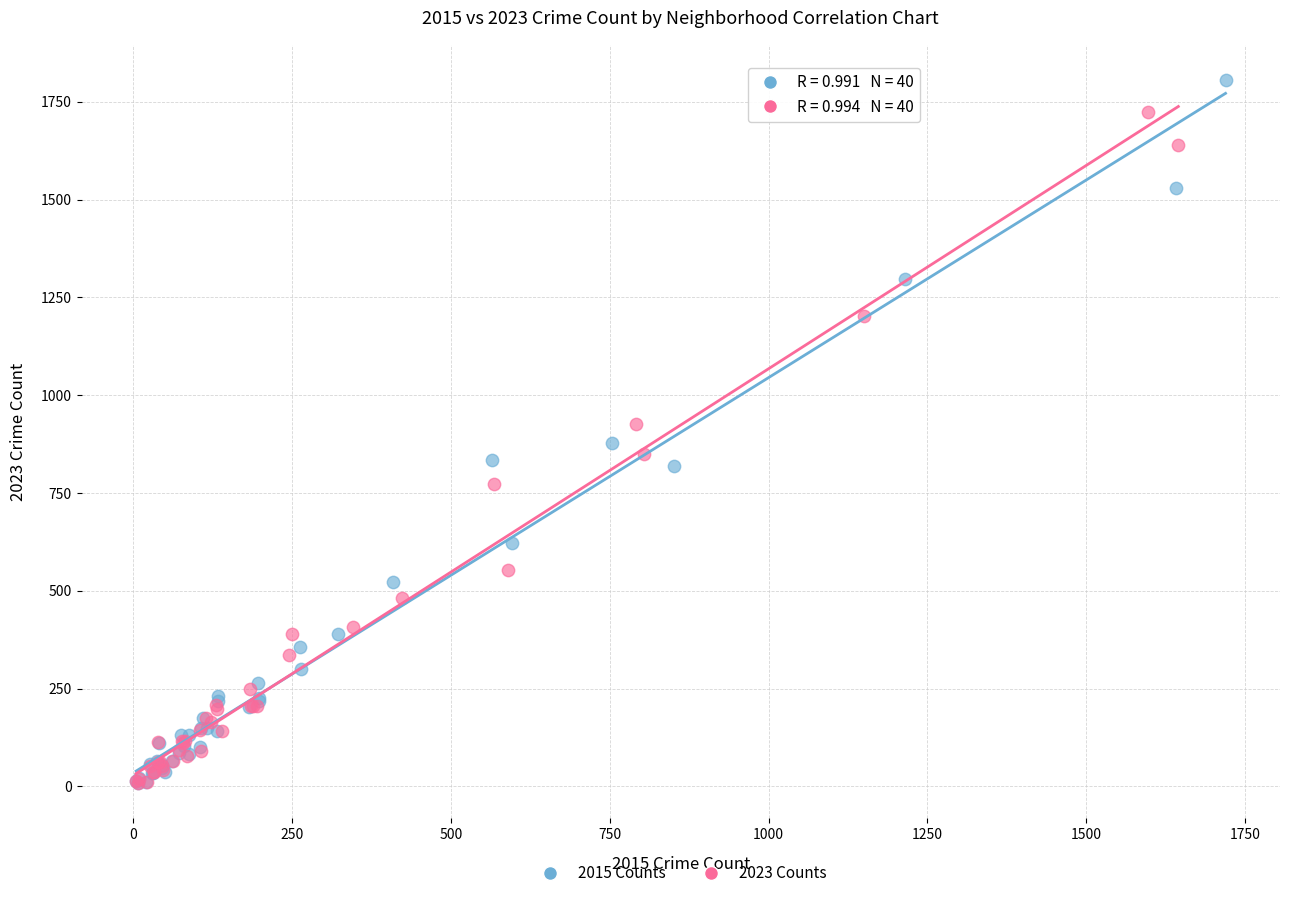

Which series contains the highest Y value?

2015 Counts